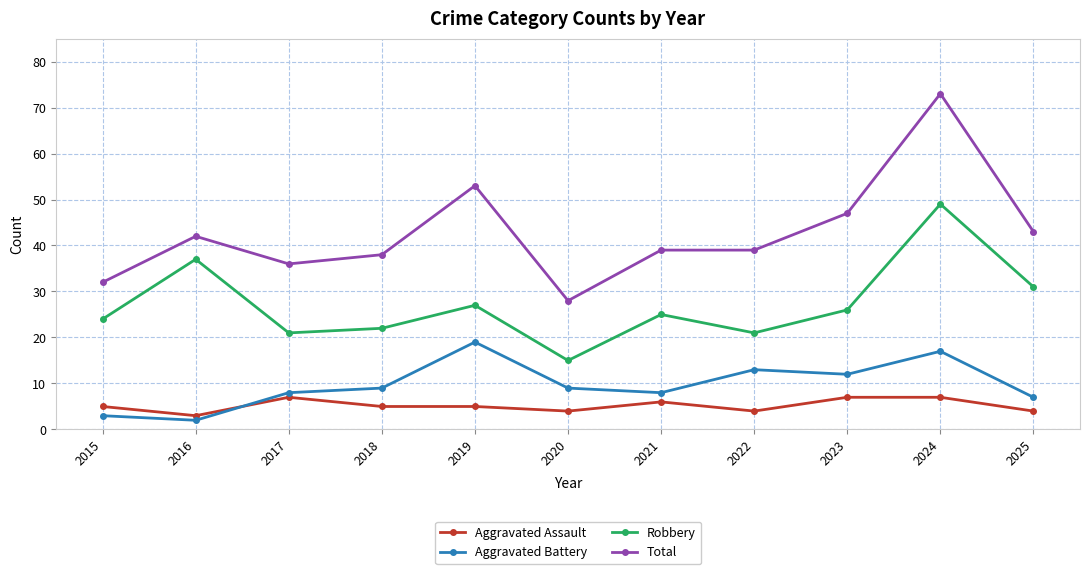

What is the sum of the Aggravated Assault values at 2015 and 2022?

9